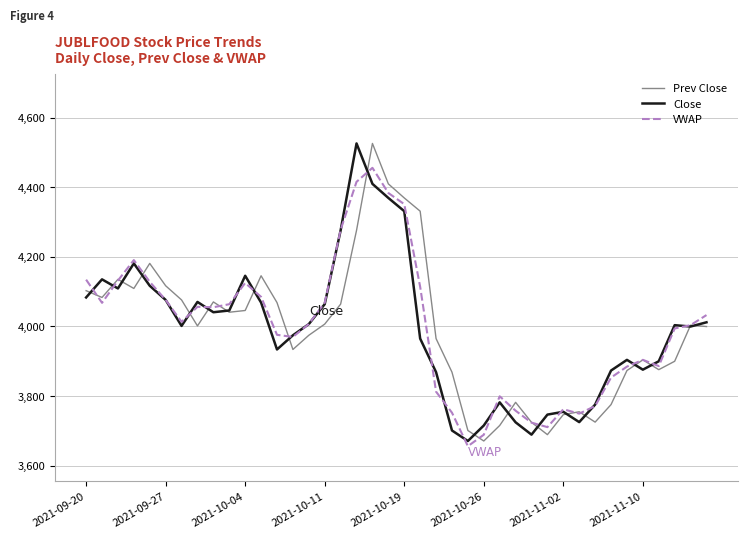

What is the lowest value of the VWAP series?

3656.2